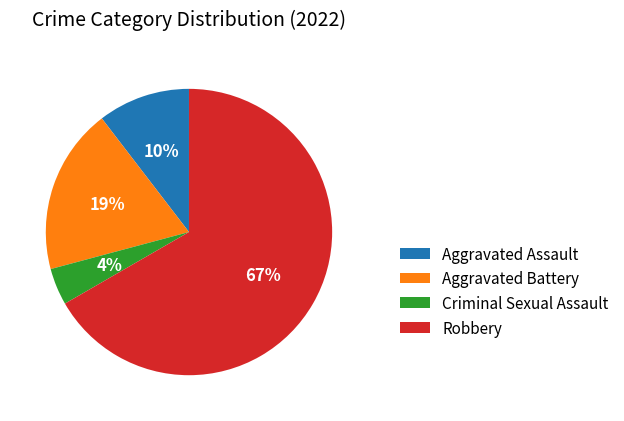

Which slice is the smallest?

Criminal Sexual Assault